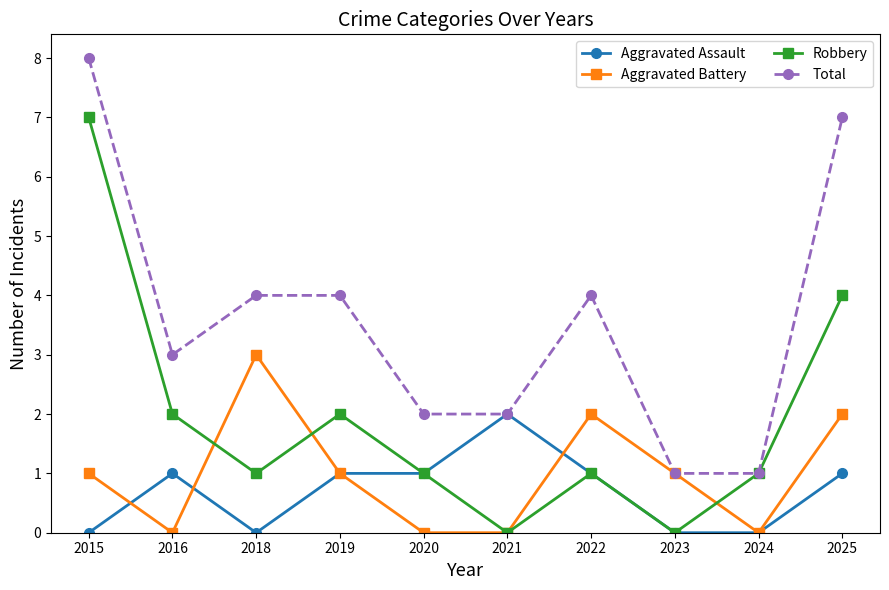

Which series changed the most between 2021 and 2024?

Aggravated Assault